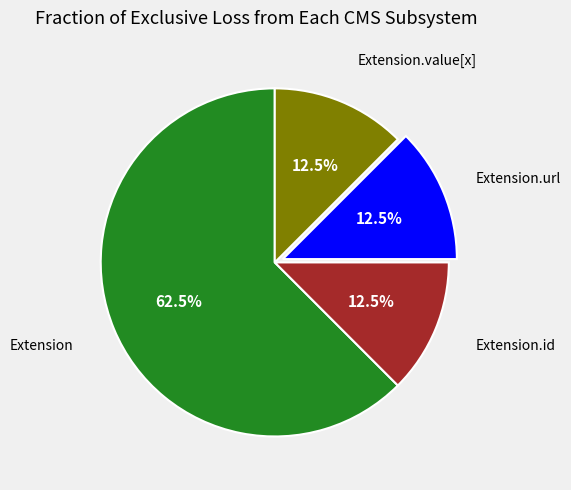

Is there any slice that represents more than half of the pie?

Yes